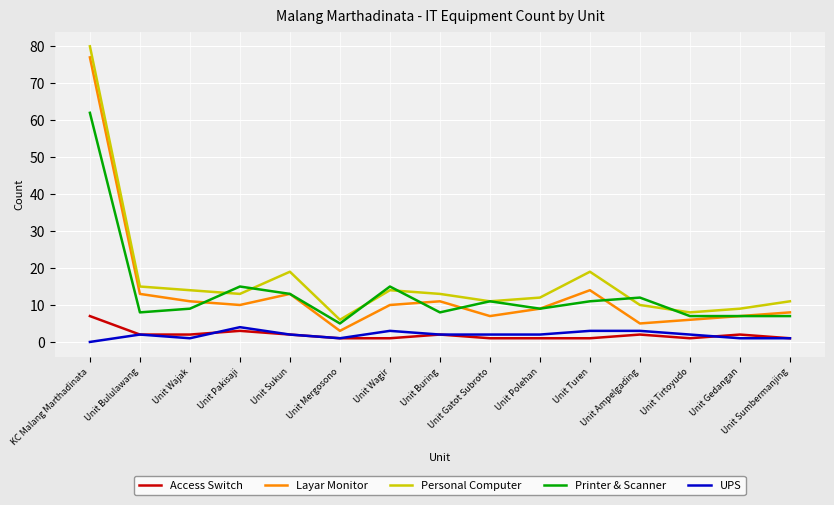

What are all the series names shown in the legend?

Access Switch, Layar Monitor, Personal Computer, Printer & Scanner, UPS